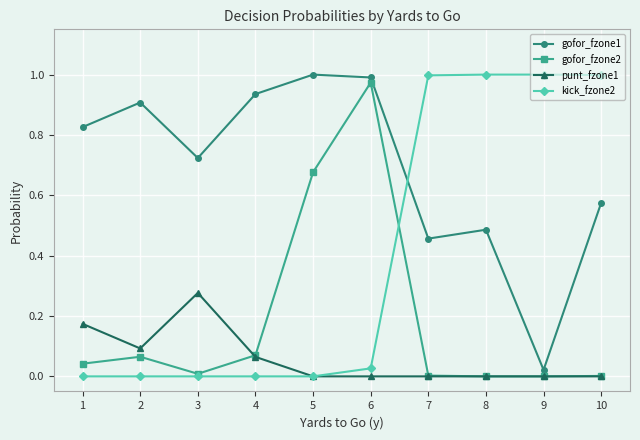

True or false: gofor_fzone1 has more than 1 points higher than both neighbors.

True